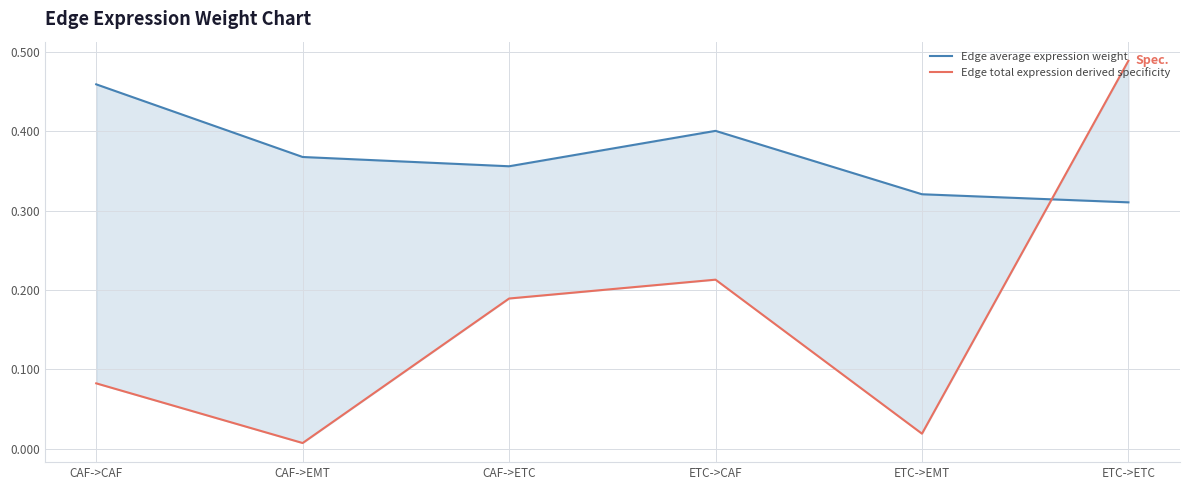

How many interior local peaks does the Edge total expression derived specificity series have?

1